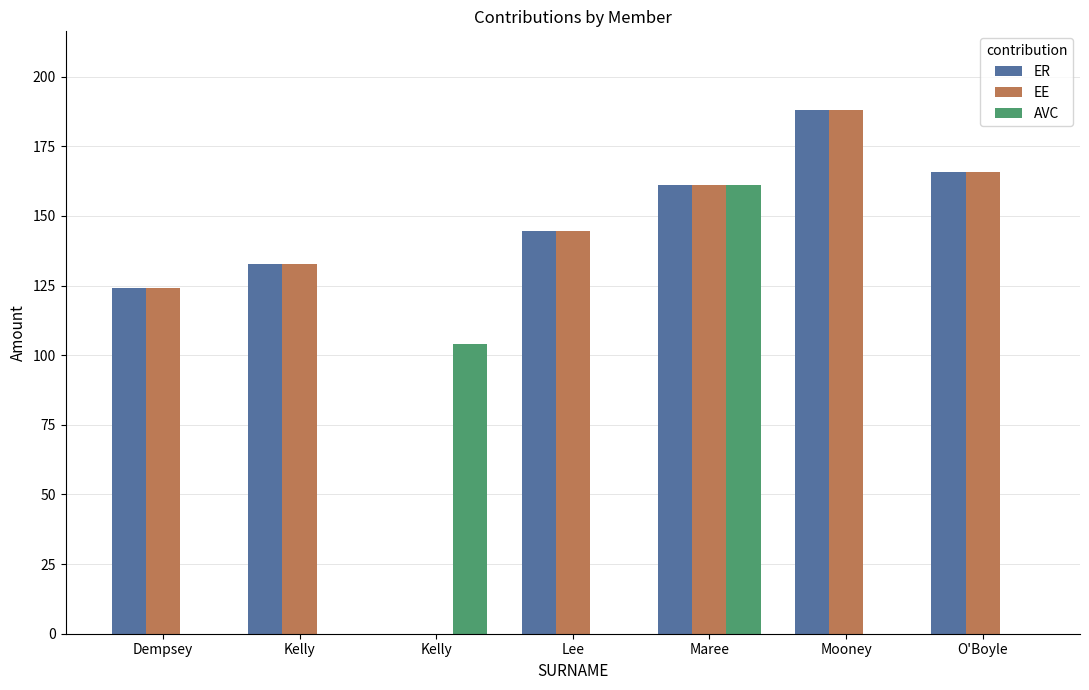

What value does the EE series have at Maree?

161.0